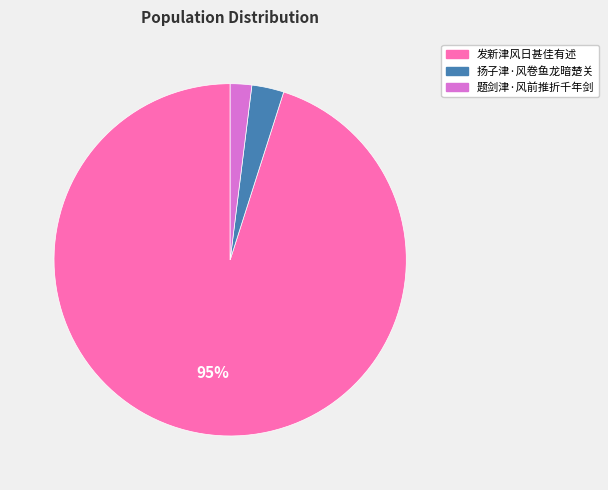

To the nearest percent, what is the difference between the 扬子津·风卷鱼龙暗楚关 and 发新津风日甚佳有述 slice percentages?

92%